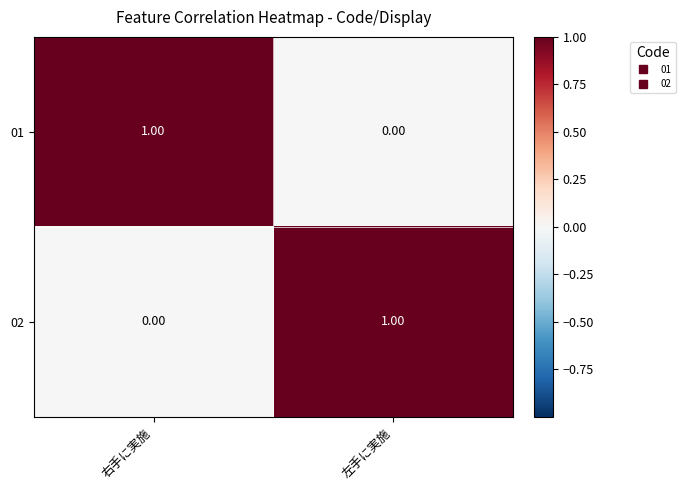

At which label does 01 reach its peak?

右手に実施